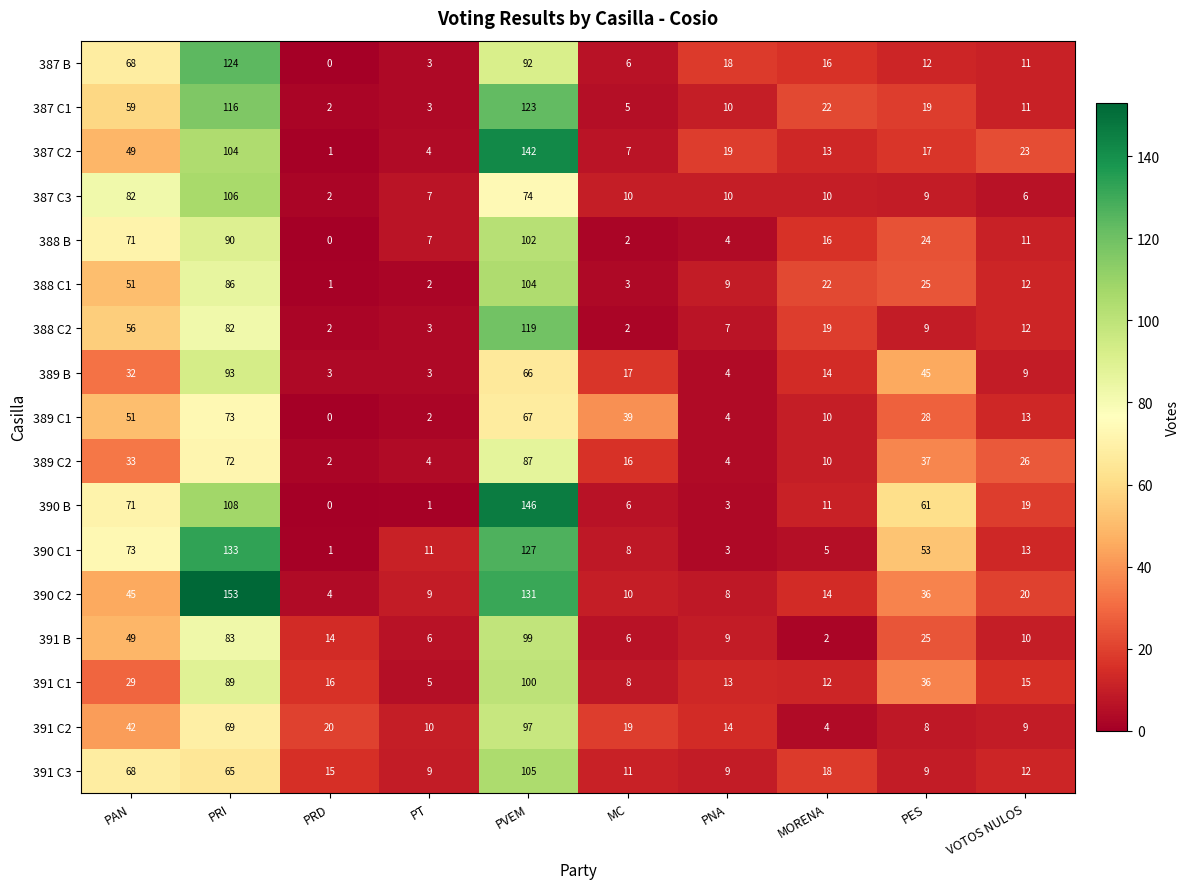

Is it true that 390 B equals 0 at PRD?

True